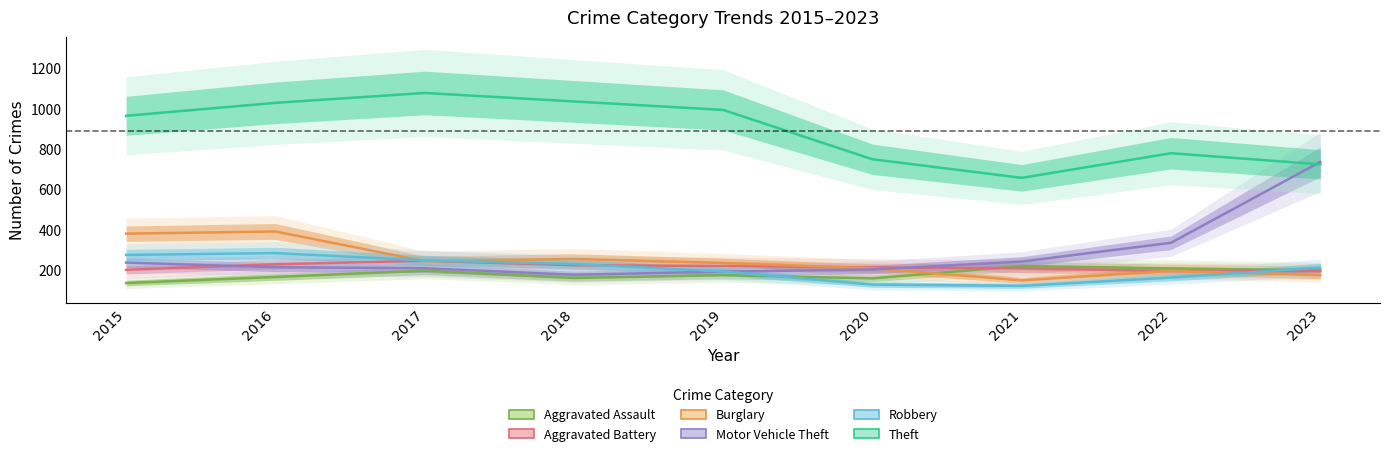

The value of Burglary at 2017 is 343. True or false?

False